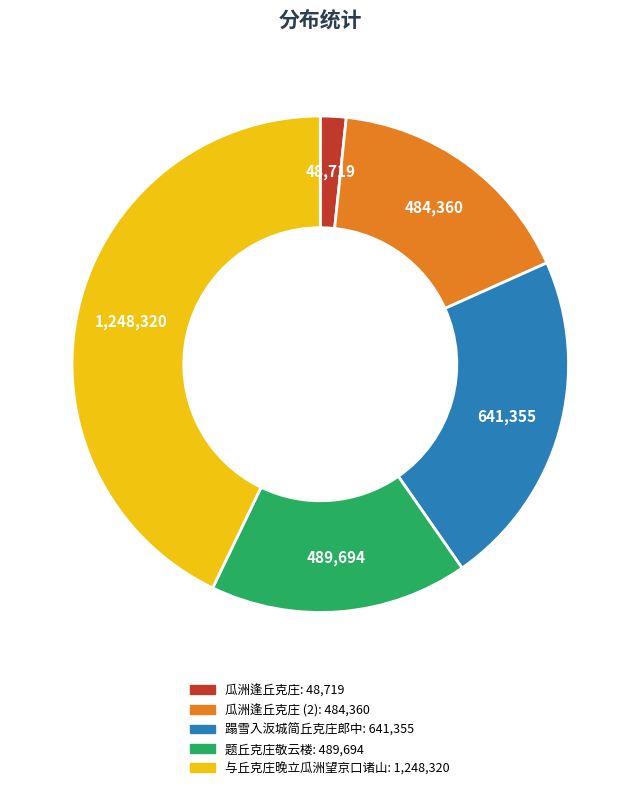

Does any single category account for the majority?

No